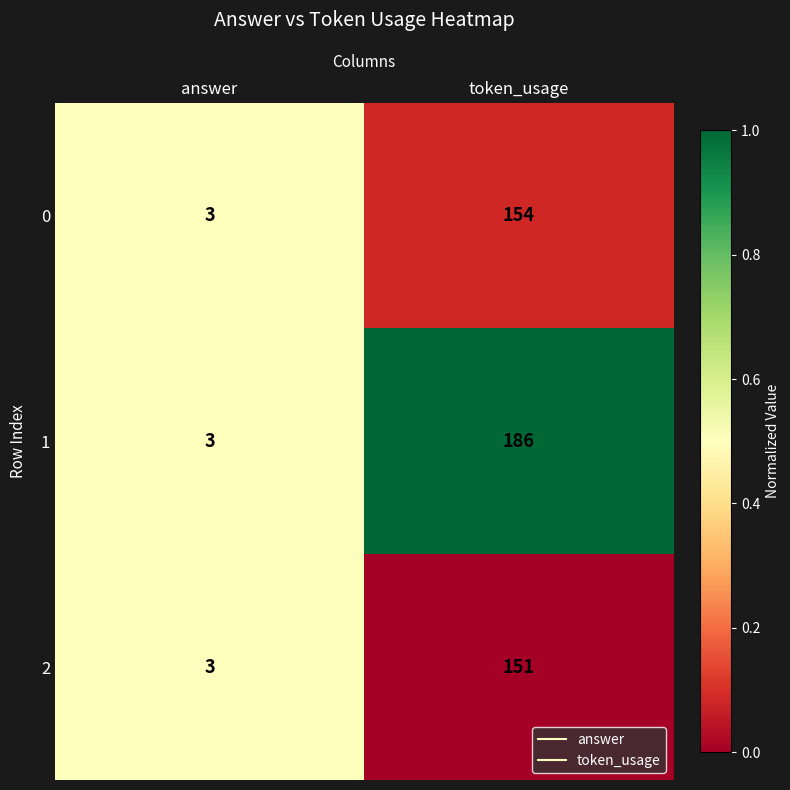

What is the approximate value of 0 at token_usage?

154